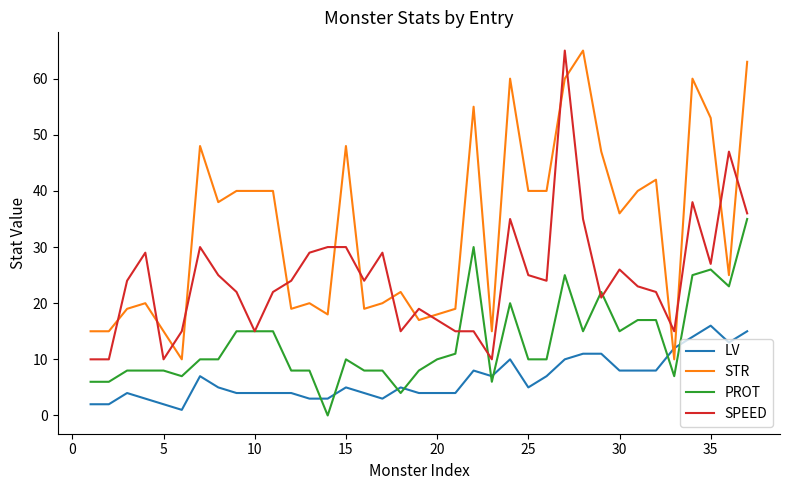

Rank the series by their average value, from highest to lowest.

STR, SPEED, PROT, LV